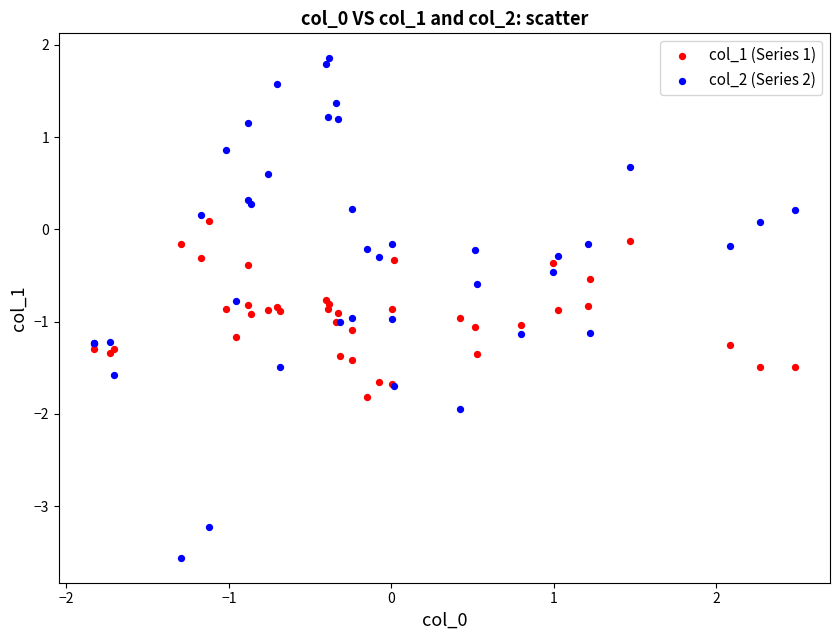

Which series contains the highest Y value?

col_2 (Series 2)